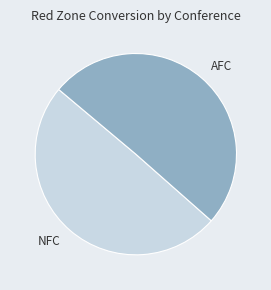

Do NFC and AFC together represent more than half of the pie?

Yes